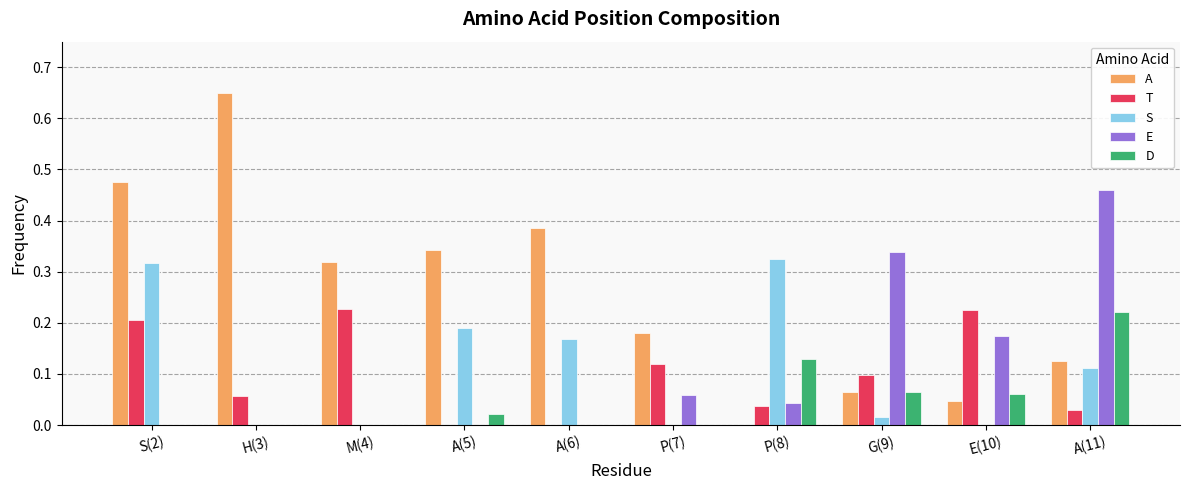

Which category has the highest value across all series?

H(3)